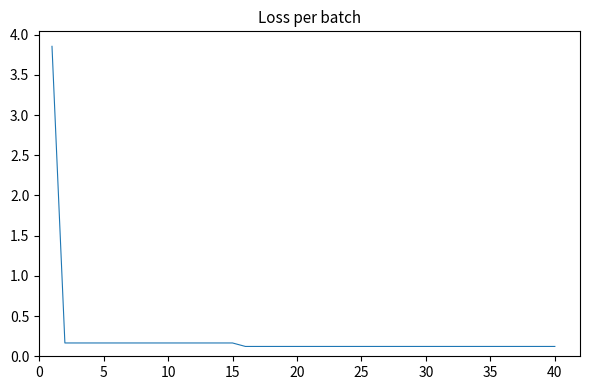

What is the difference between the maximum and minimum values?

3.7